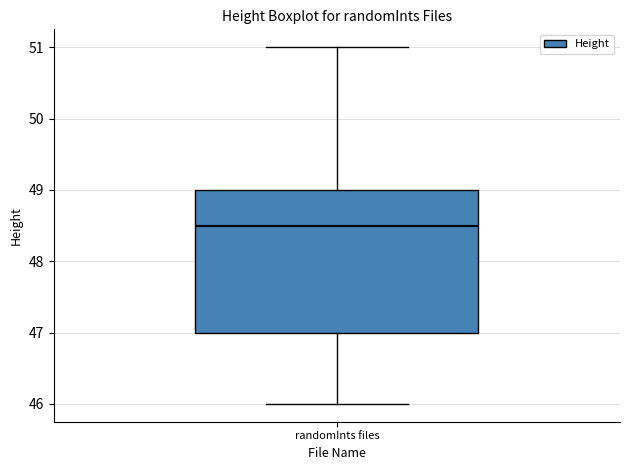

Transcribe this box plot: give where the median line is, the range the box spans, and where the two whiskers end, as read against the y-axis. The values are not printed on the chart, so give them approximately, as read against the axis.

median 48.5, box 47.0 to 49.0, whiskers 46.0 to 51.0